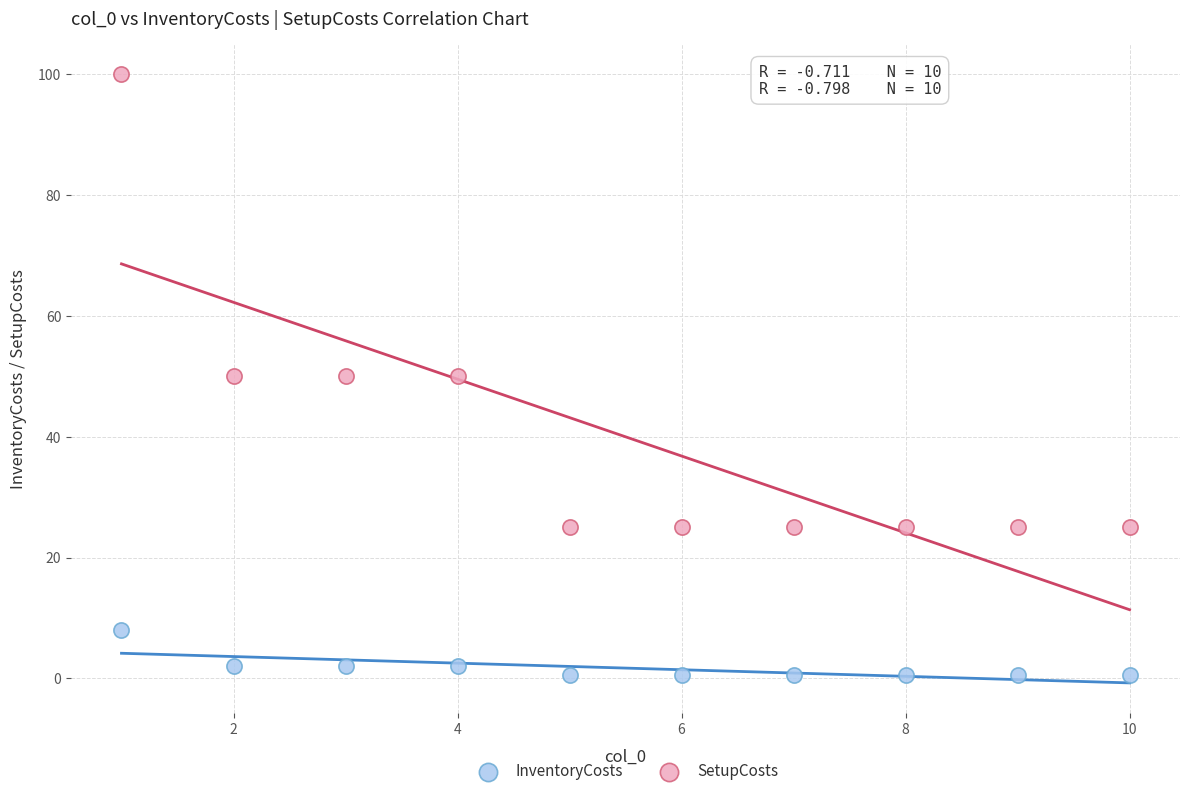

What are all the series names shown in the legend?

InventoryCosts, SetupCosts